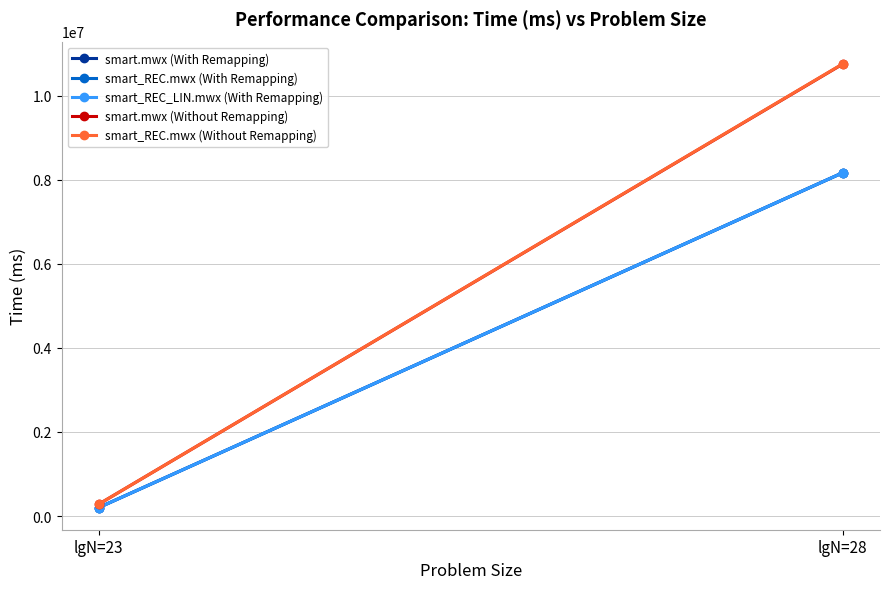

List the labels in order of smart_REC.mwx (With Remapping) value, smallest first.

lgN=23, lgN=28